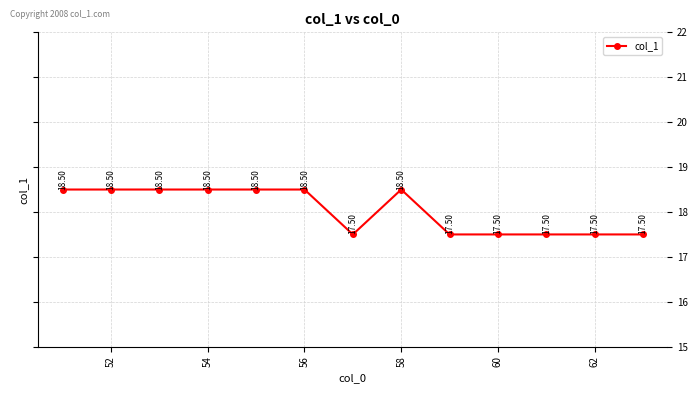

What is the value of the 3rd point from the left?

18.5